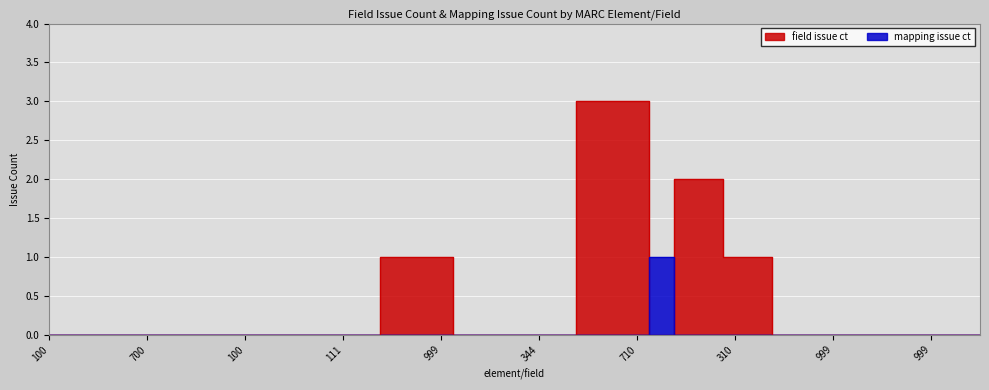

At 700, list the series in order from largest to smallest.

field issue ct, mapping issue ct